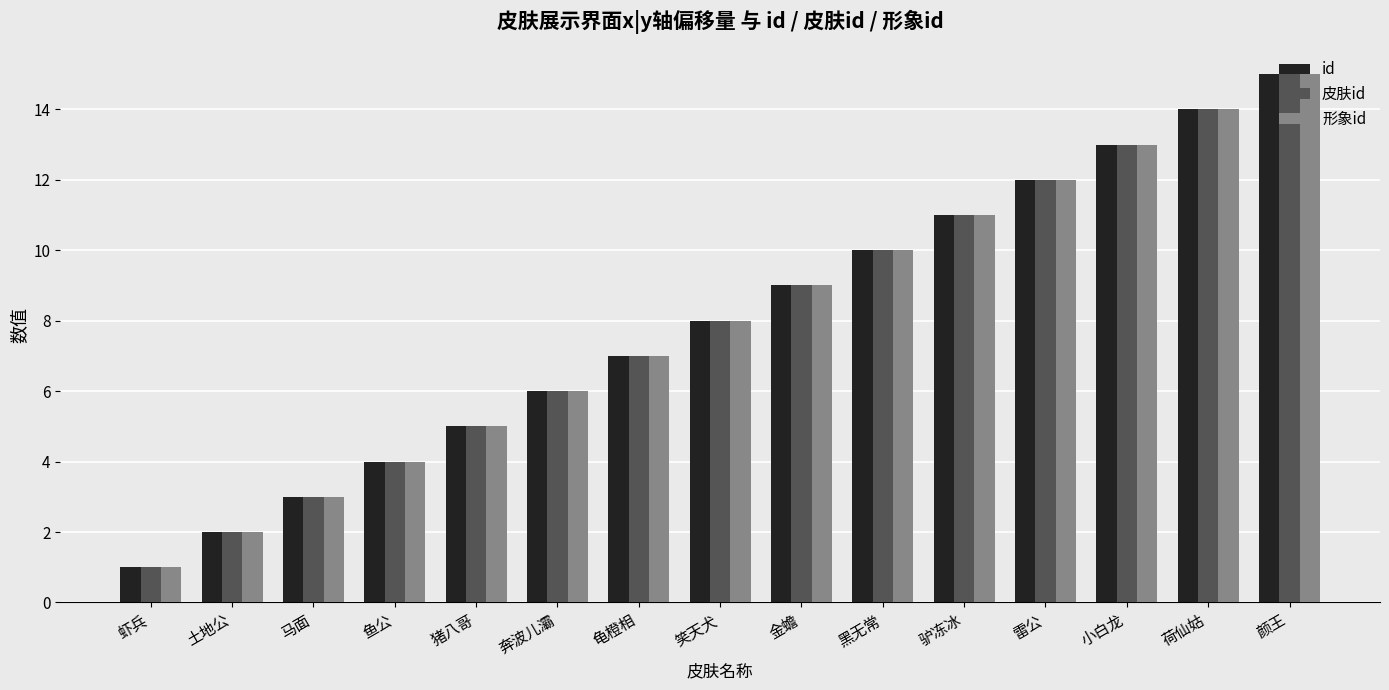

Rank the categories by 形象id value from highest to lowest.

颜王, 荷仙姑, 小白龙, 雷公, 驴冻冰, 黑无常, 金蟾, 笑天犬, 龟橙相, 奔波儿灞, 猪八哥, 鱼公, 马面, 土地公, 虾兵